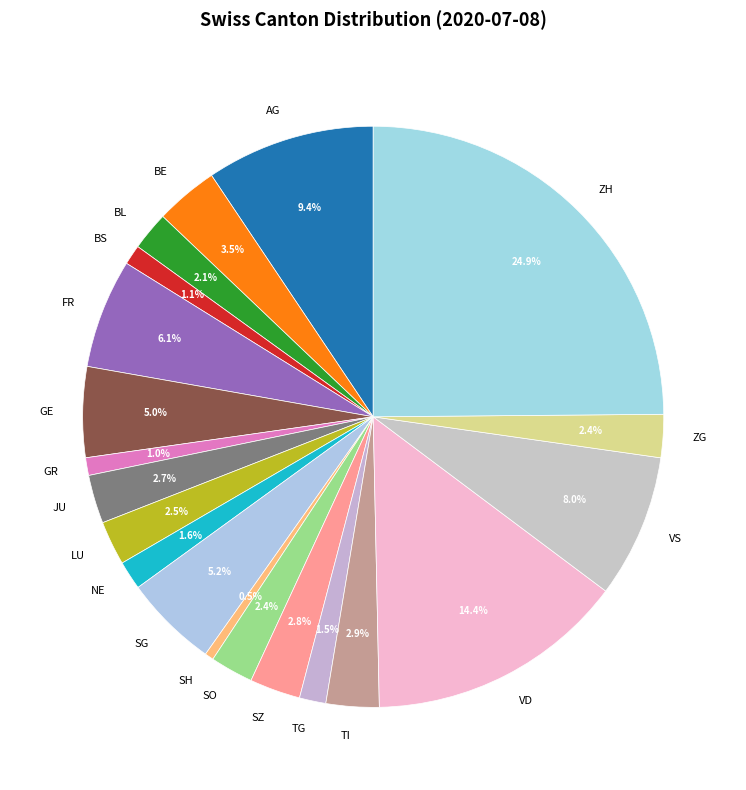

Is TI the majority of the pie?

No